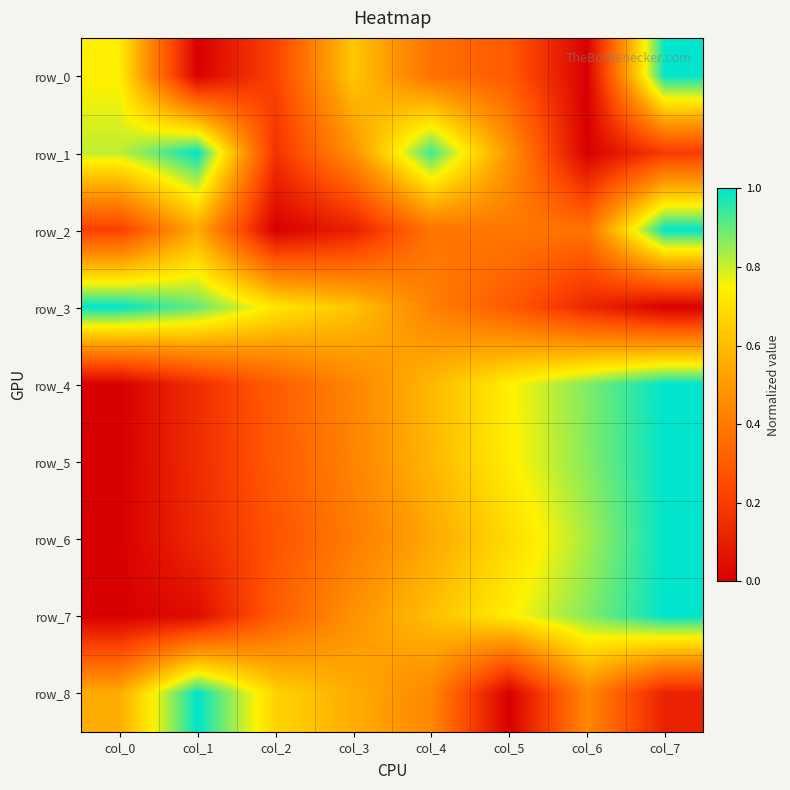

What is the difference between the maximum and minimum values in the row_8 series?

1.0